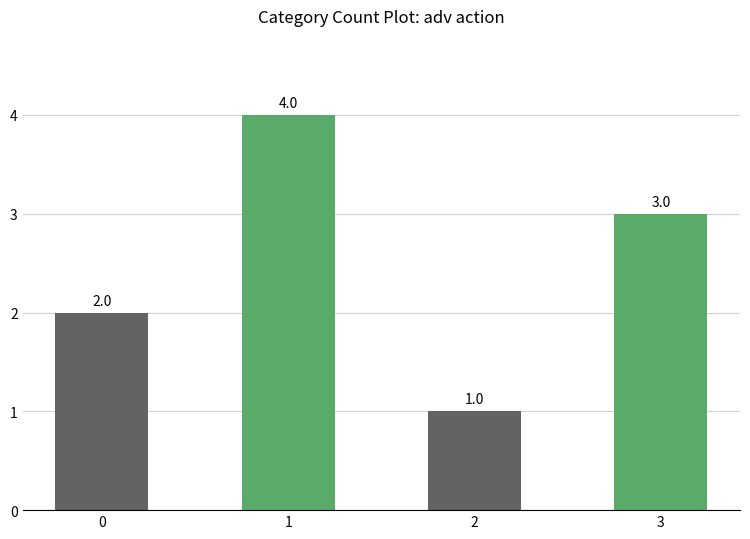

How many values are between 2 and 4?

3